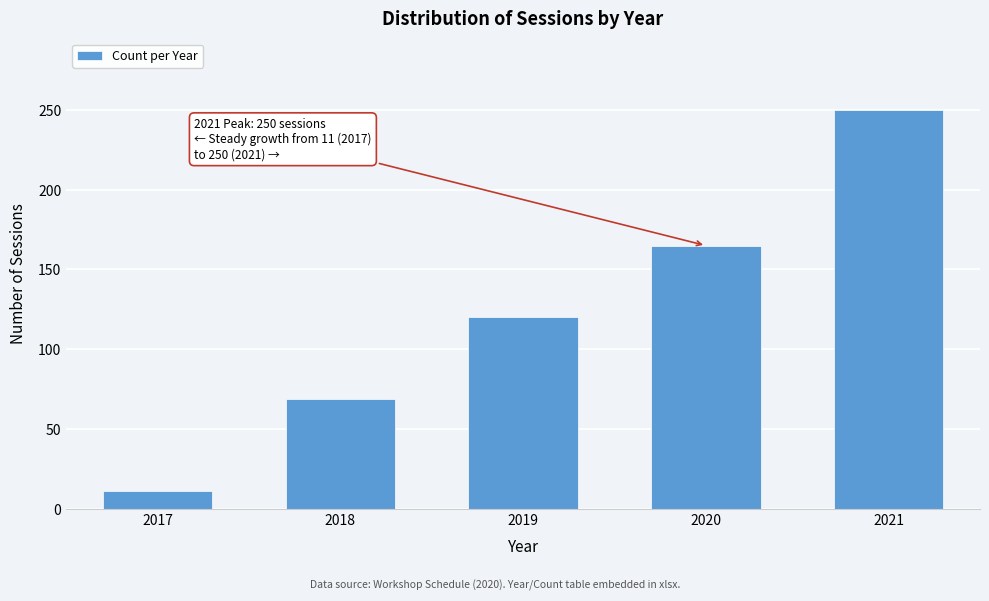

Reading left to right, list all the values displayed in this chart.

11	69	120	165	250